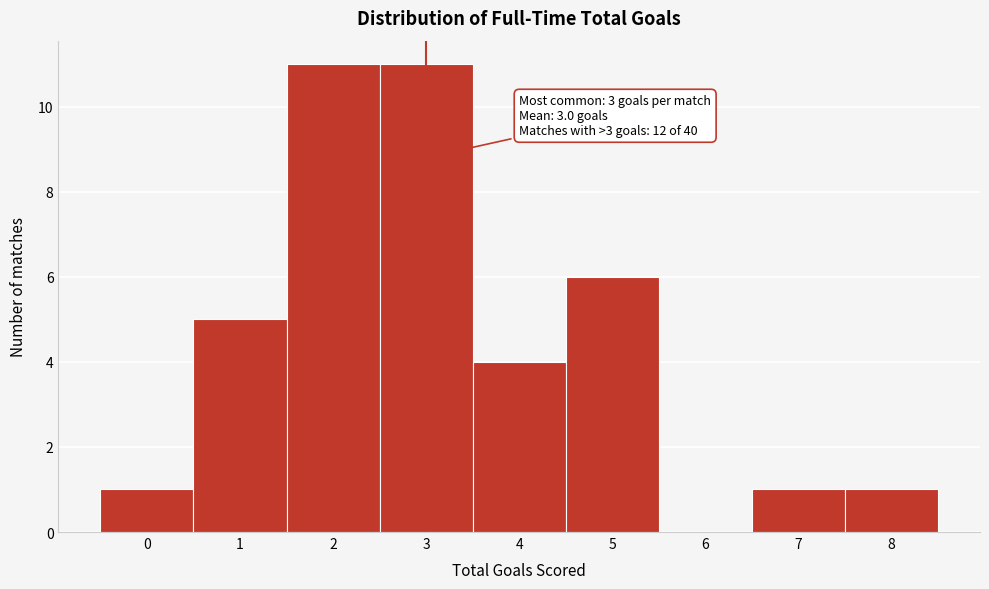

Reading left to right, transcribe all the data shown in this chart.

0=1	1=5	2=11	3=11	4=4	5=6	6=0	7=1	8=1